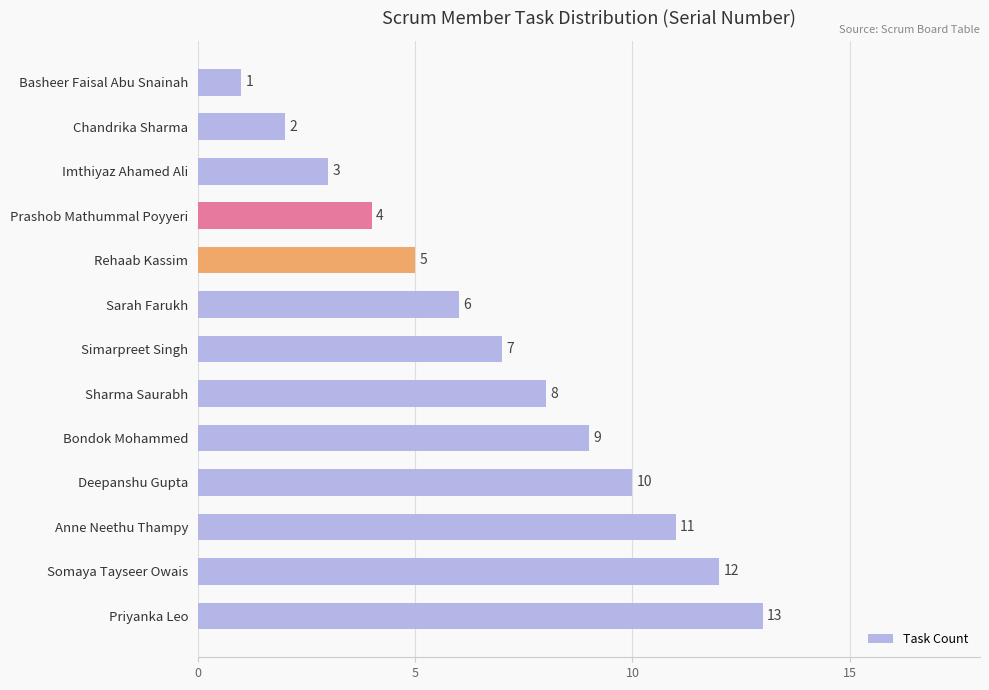

True or false: the data shows 9 at Bondok Mohammed.

True